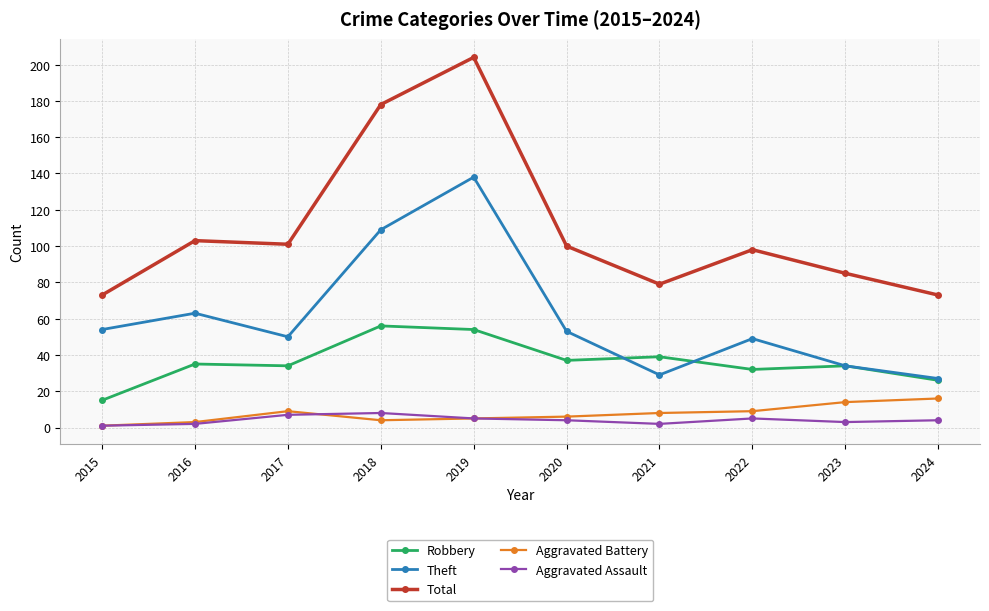

What is the difference between the Theft values at 2016 and 2020?

10